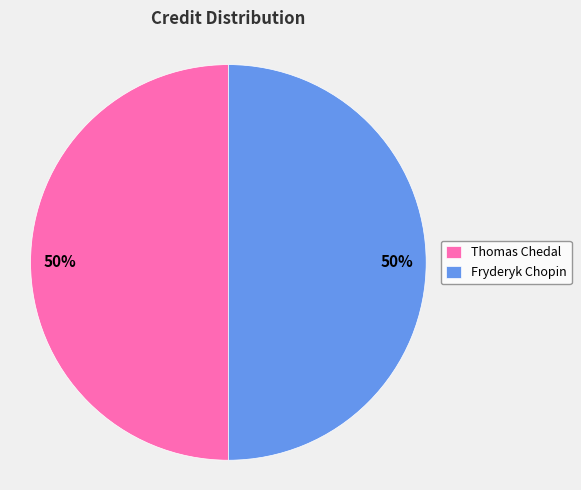

Is it true that Thomas Chedal is 50% of the pie?

True